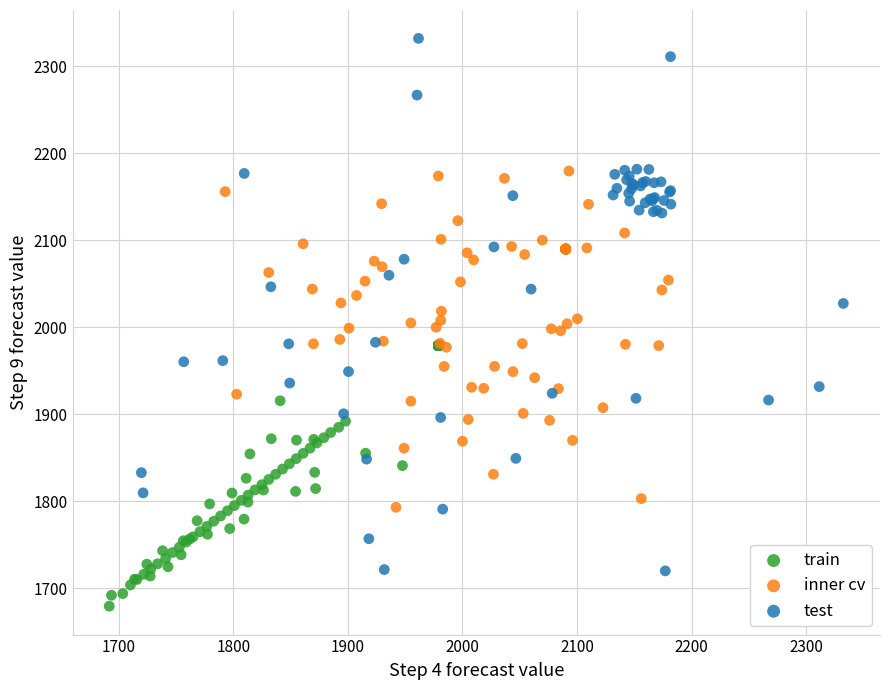

Which series reaches the minimum Y coordinate?

train